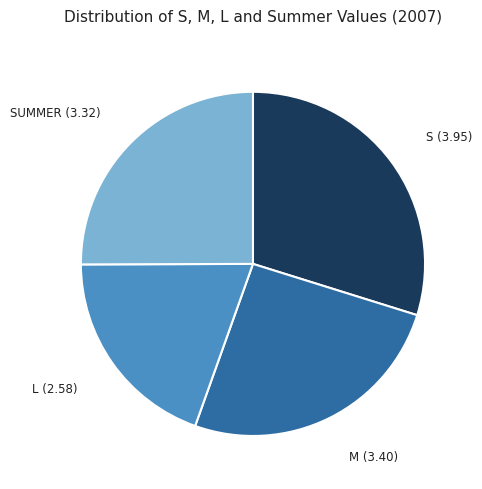

Is there any slice that represents more than half of the pie?

No